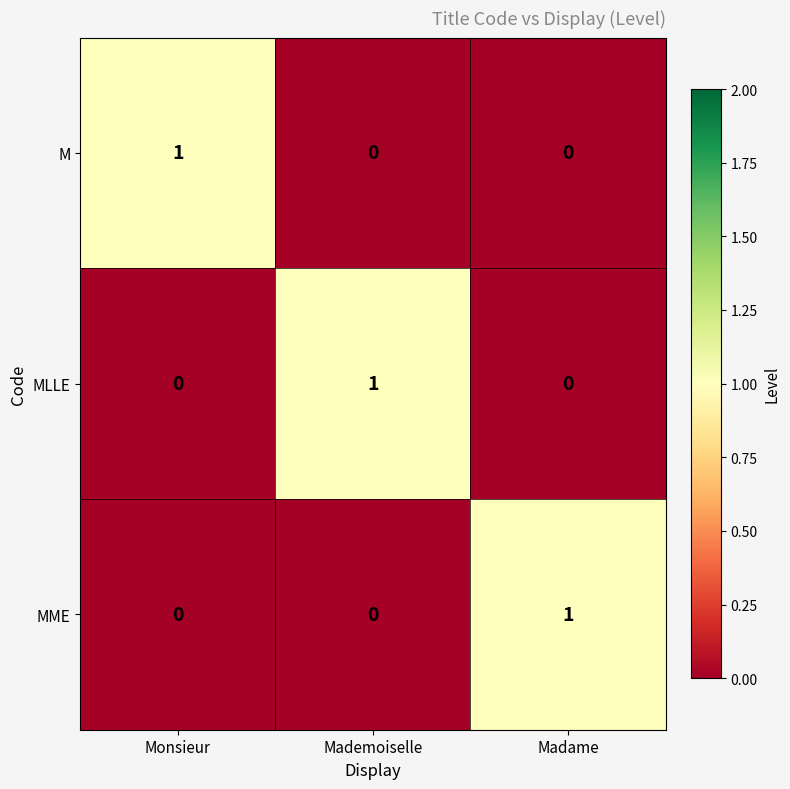

Is the value of MLLE at Monsieur greater than the value of MME at Madame?

No